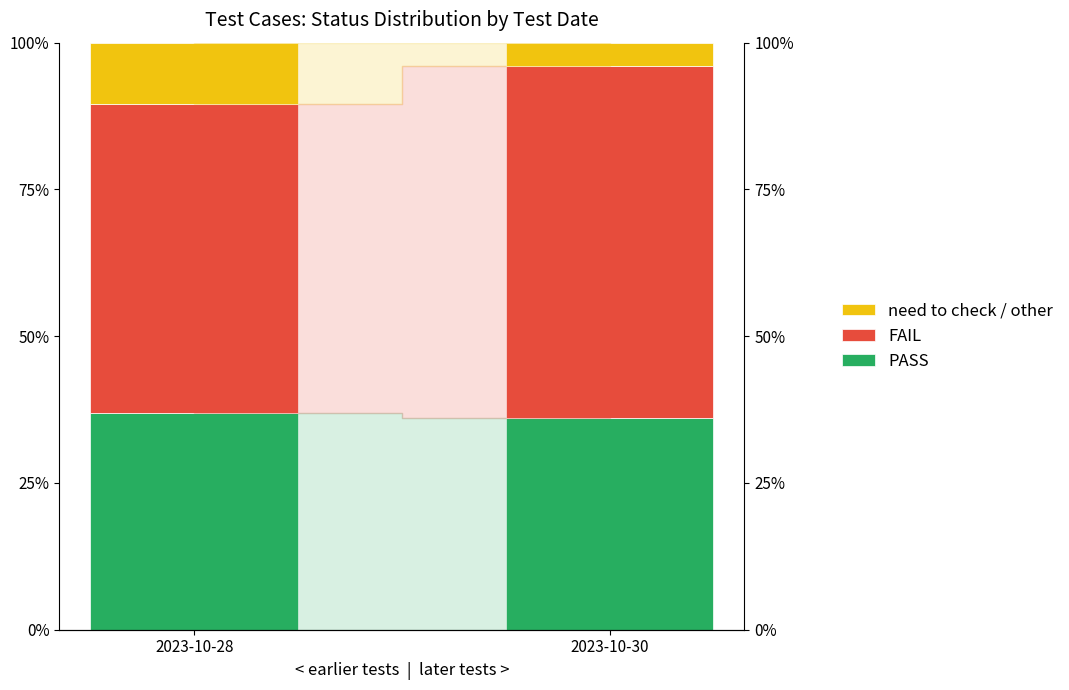

Rank the series at 2023-10-28 from lowest to highest value.

need to check / other, PASS, FAIL